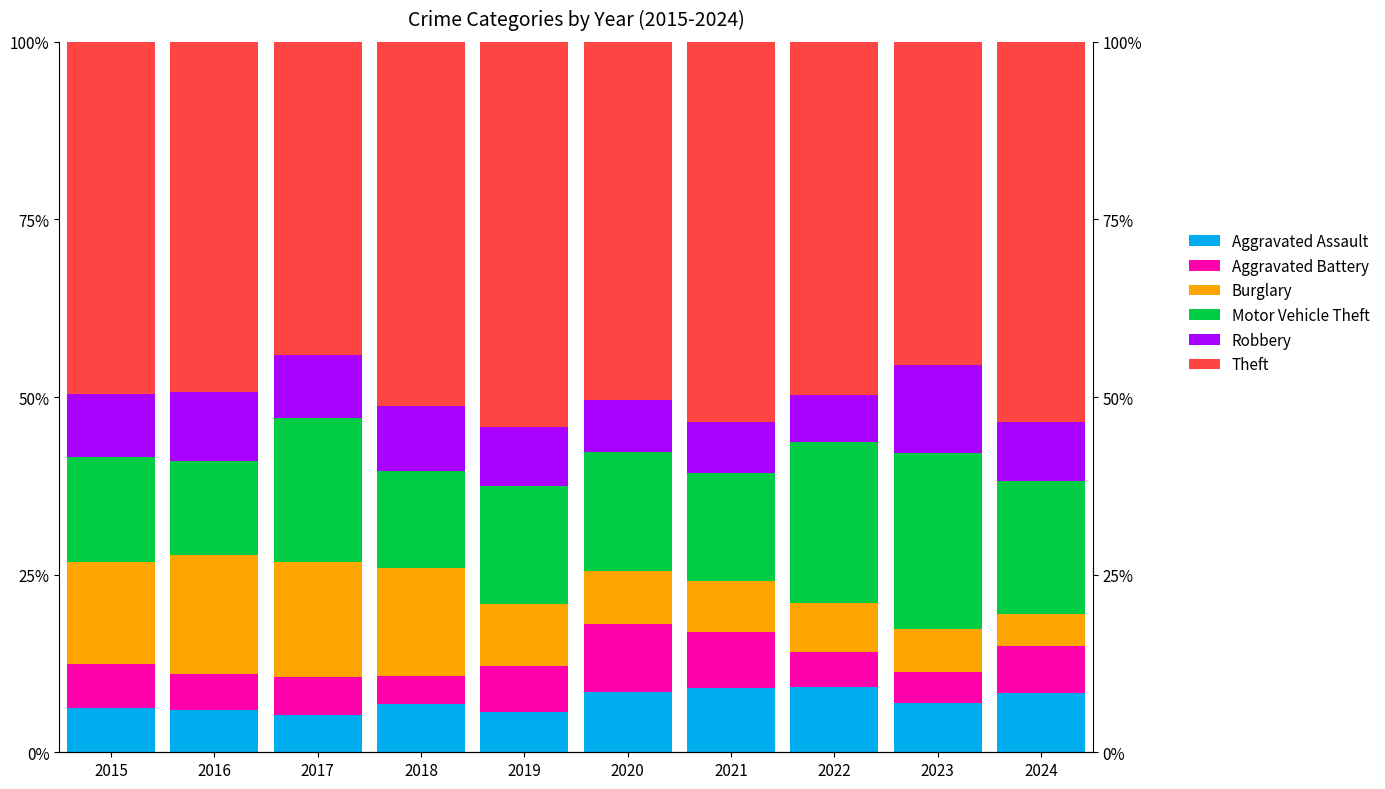

What is the minimum value shown in the chart?

4.0